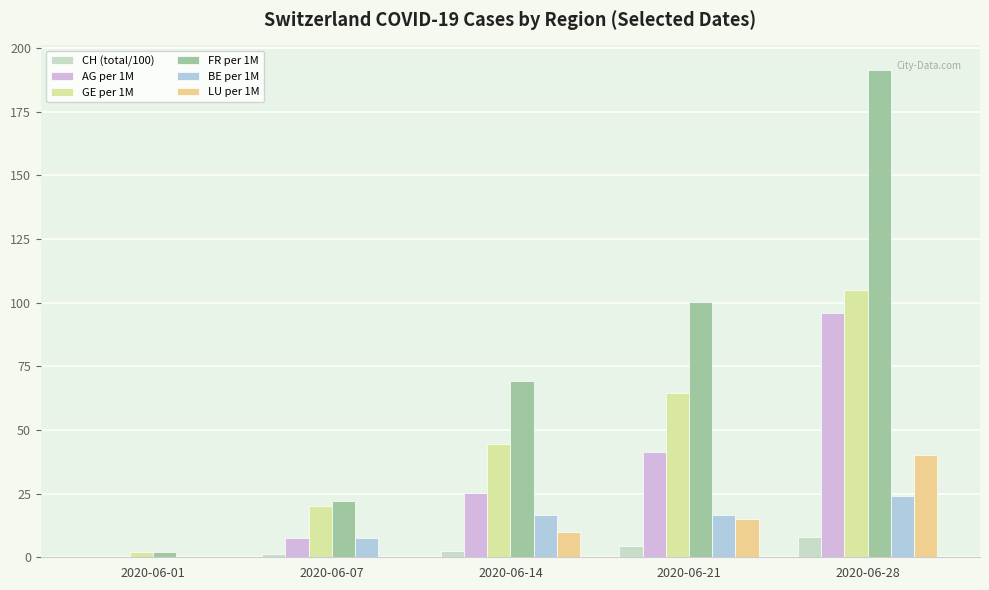

What is the average value of the CH (total/100) series?

3.3